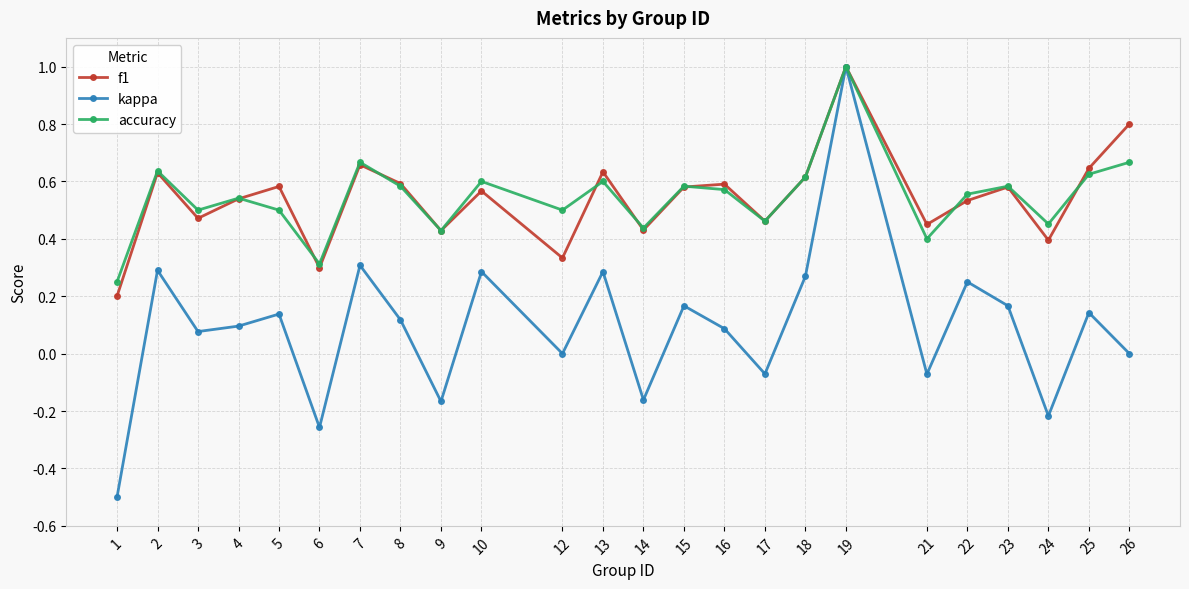

How many categories are shown in the chart?

24